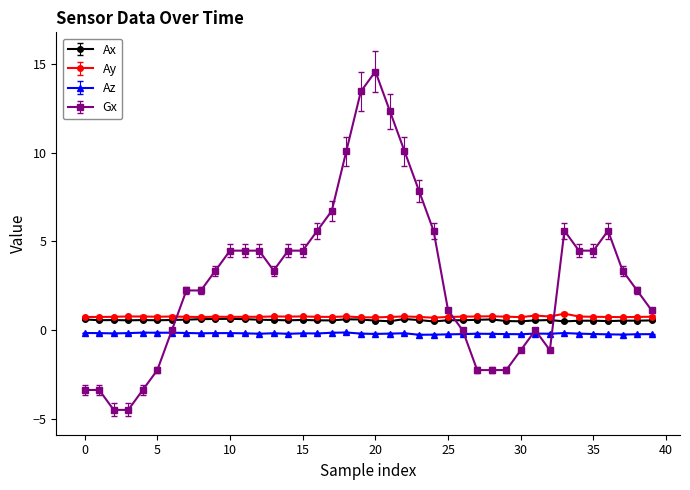

What is the greatest value displayed?

14.6